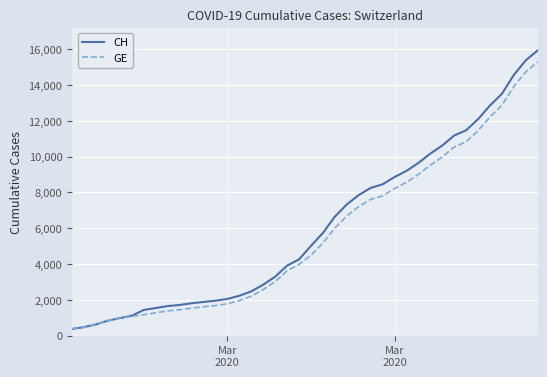

What is the difference between the maximum and minimum values in the CH series?

15551